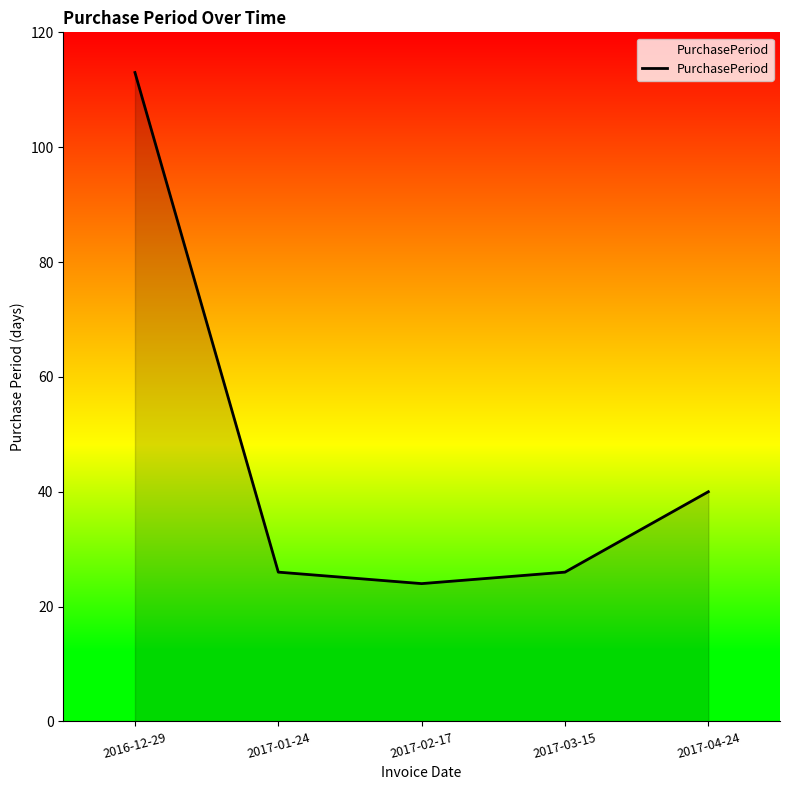

What is the smallest value displayed?

24